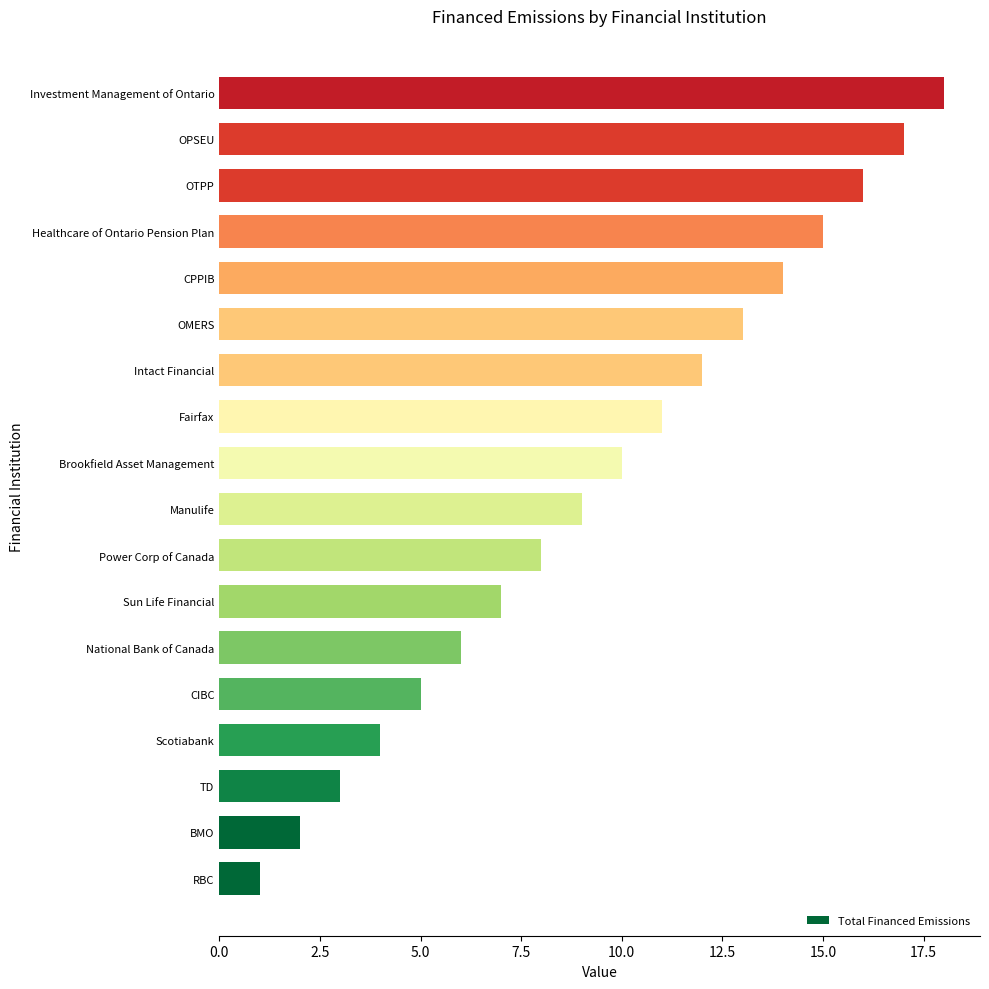

What is the sum of all values?

171